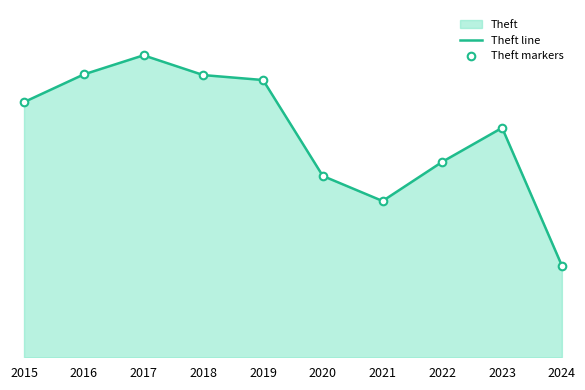

At how many categories does at least one series exceed 736?

5